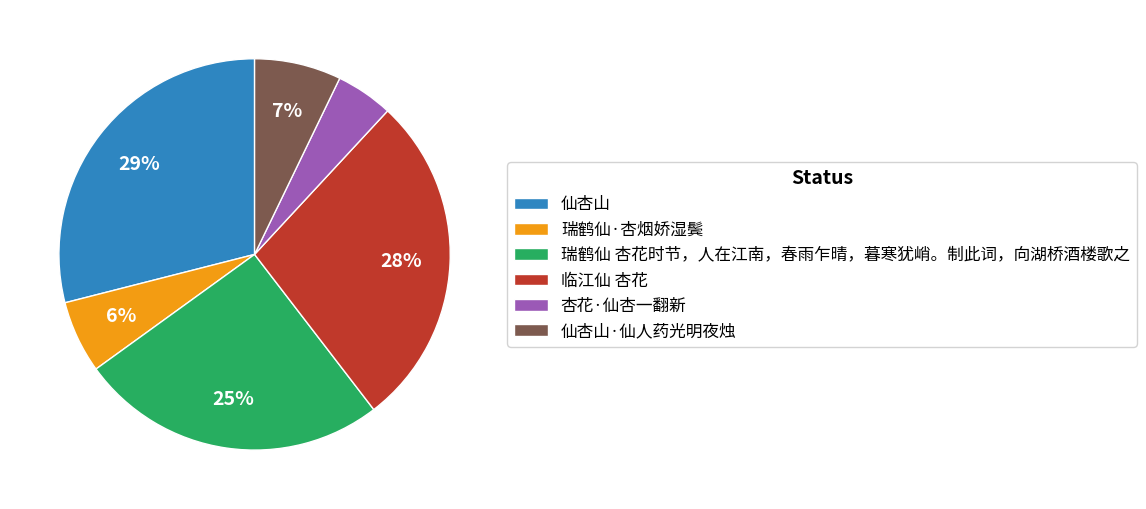

Which slice is the largest?

仙杏山